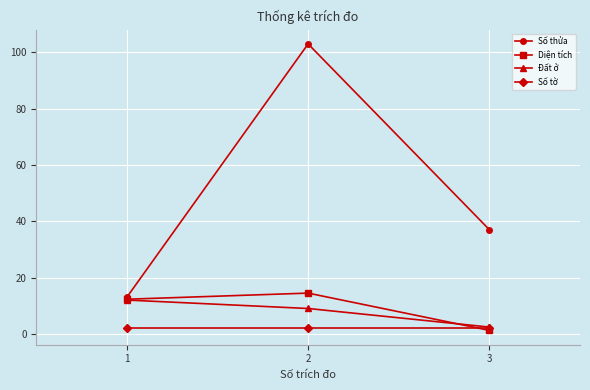

What value does the Đất ở series have at 2?

9.0